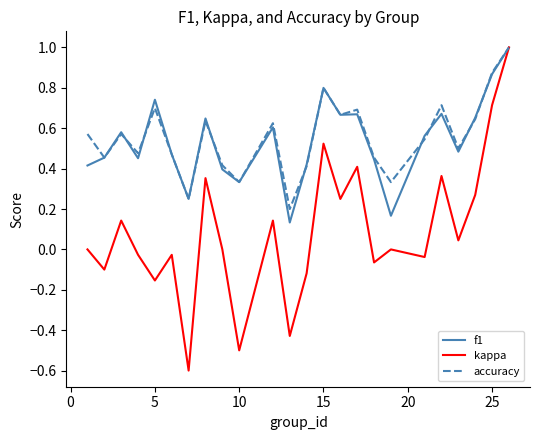

What is the minimum value shown in the chart?

-0.6